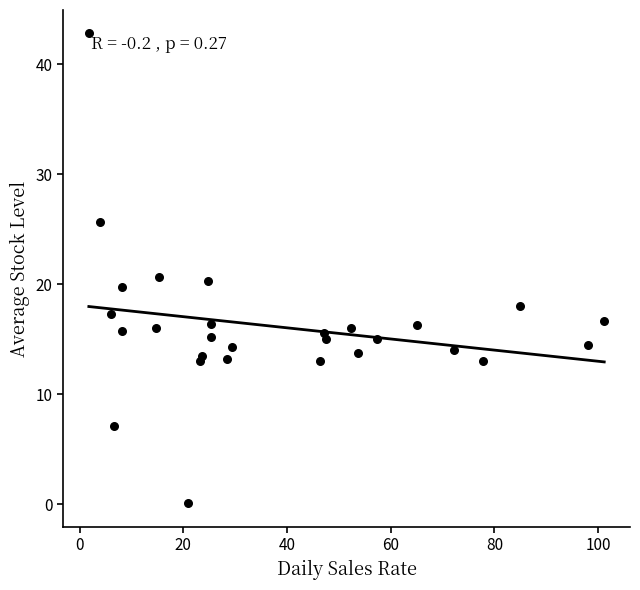

What is the range of X values (max minus min)?

99.4